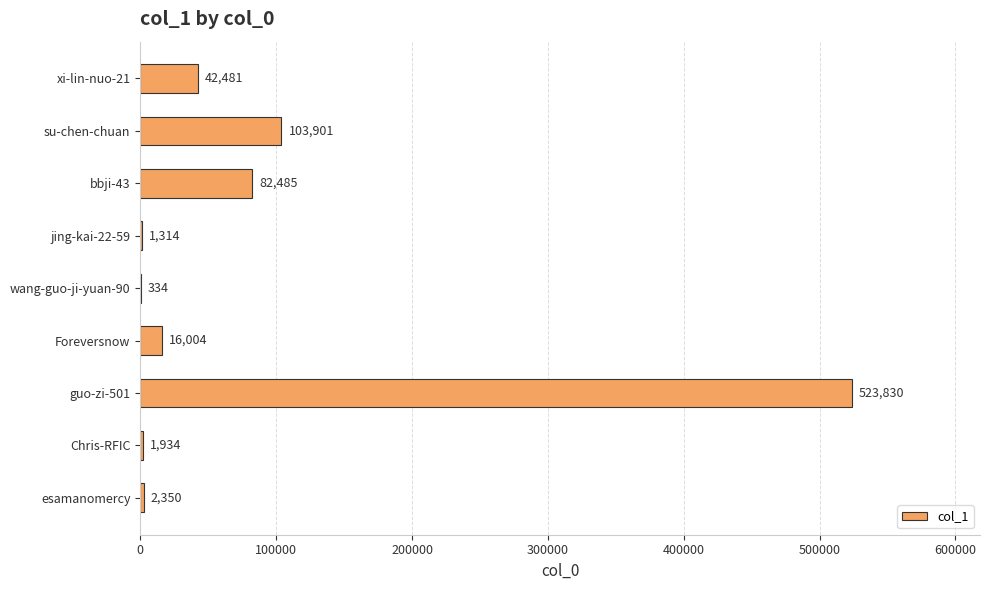

Between su-chen-chuan and guo-zi-501, which is larger?

guo-zi-501